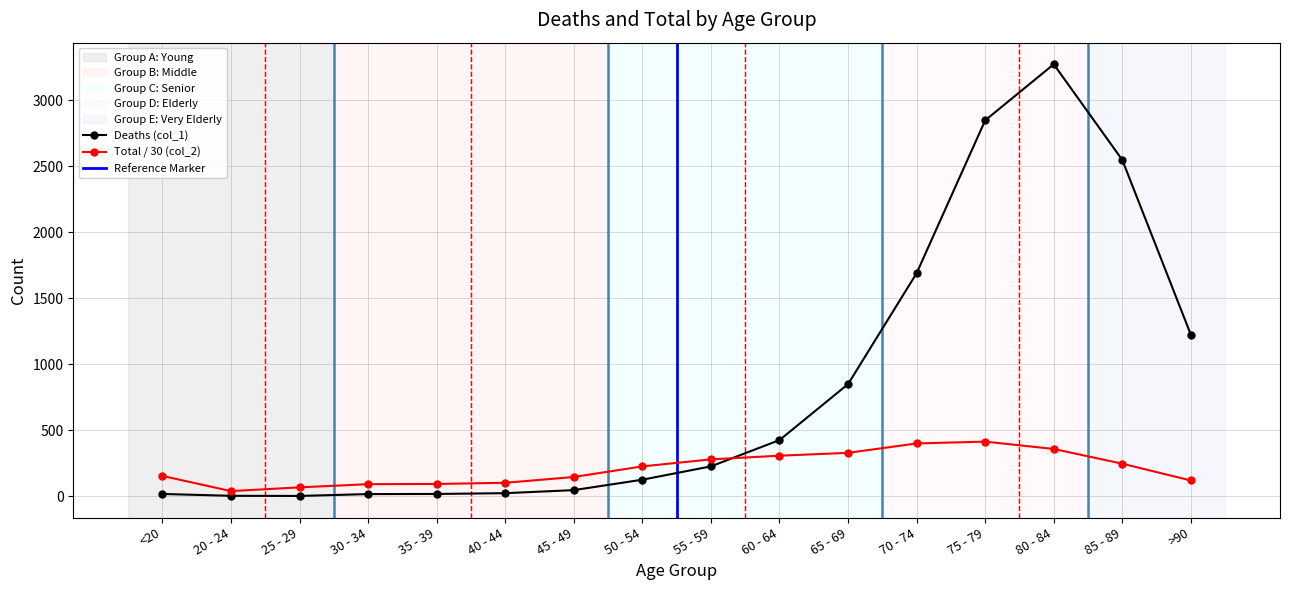

What position from the left is 75 - 79?

13